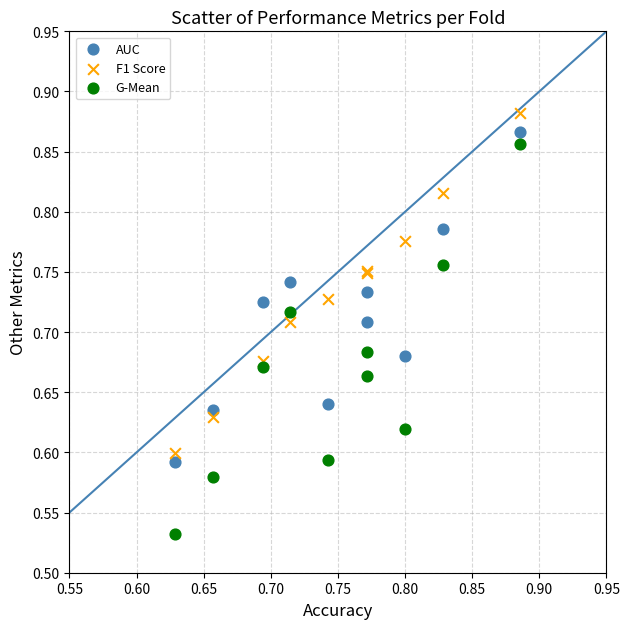

Which series contains the lowest Y value?

G-Mean